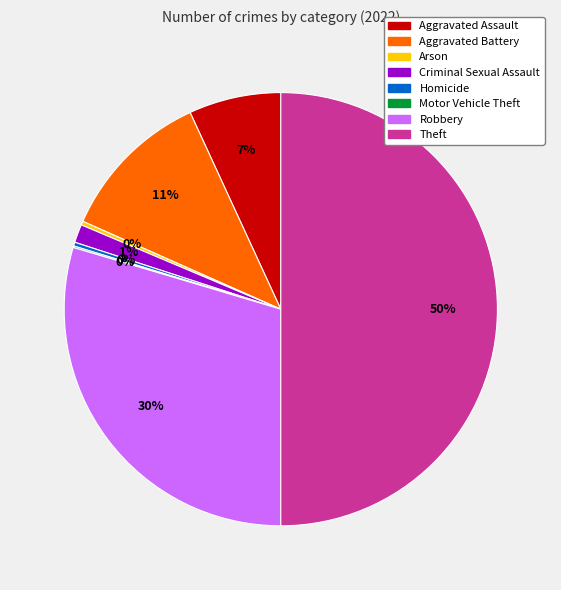

True or false: Theft accounts for 50% of the total.

True